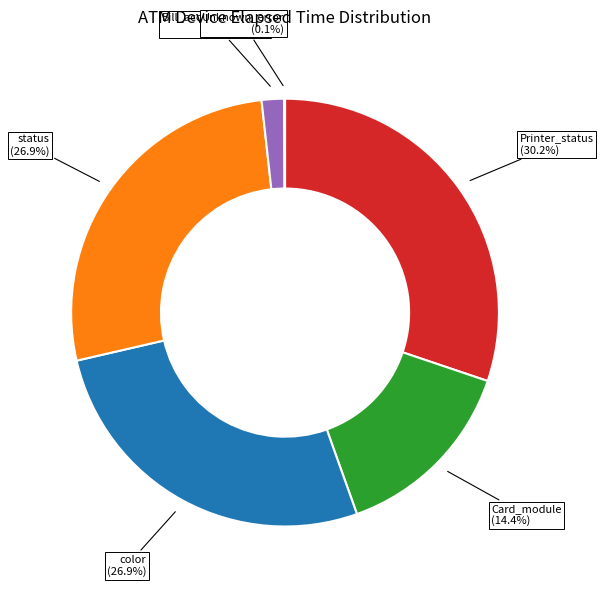

To the nearest percent, what is the combined percentage of Bill_acceptor_status and Printer_status?

32%